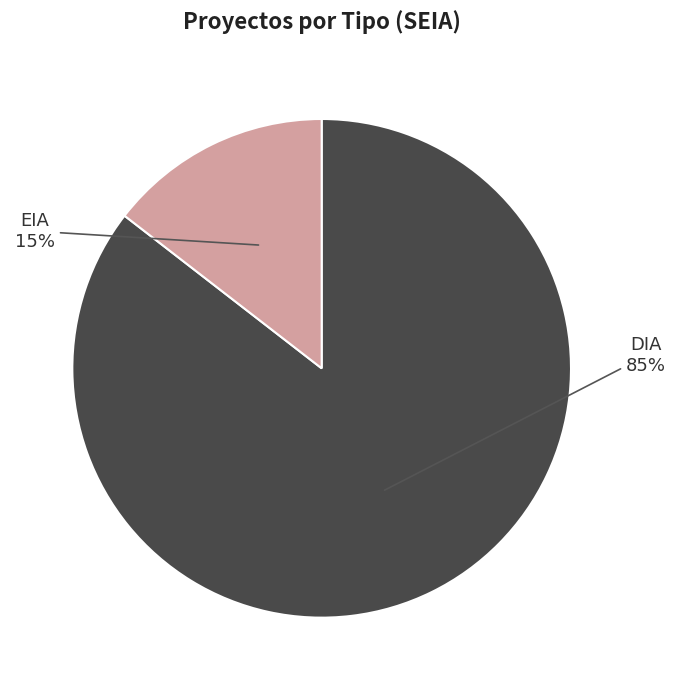

Do DIA and EIA together represent more than half of the pie?

Yes